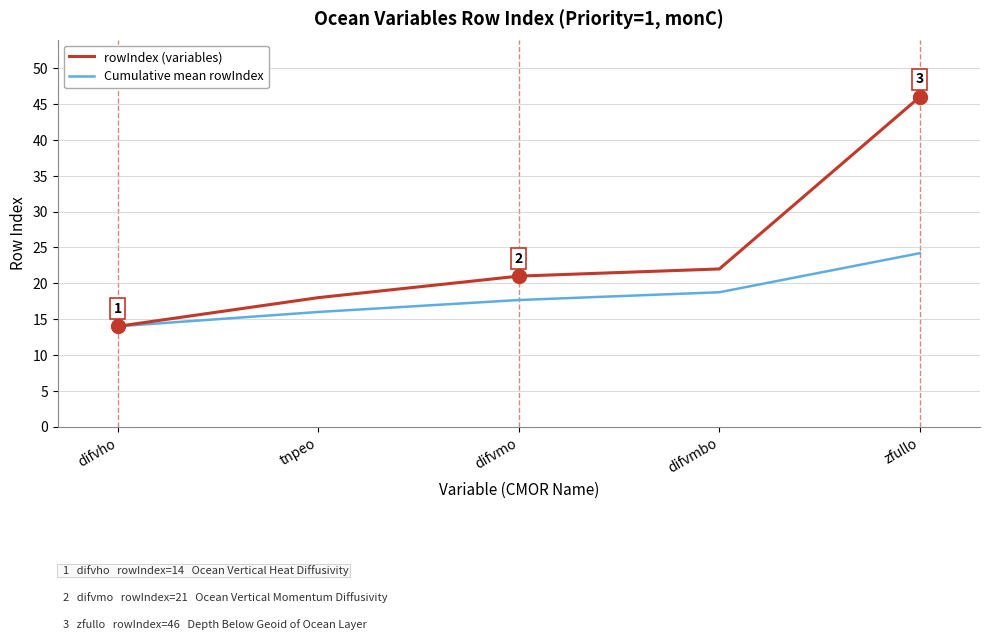

True or false: rowIndex (variables) has a value of 30.4 at difvmo.

False